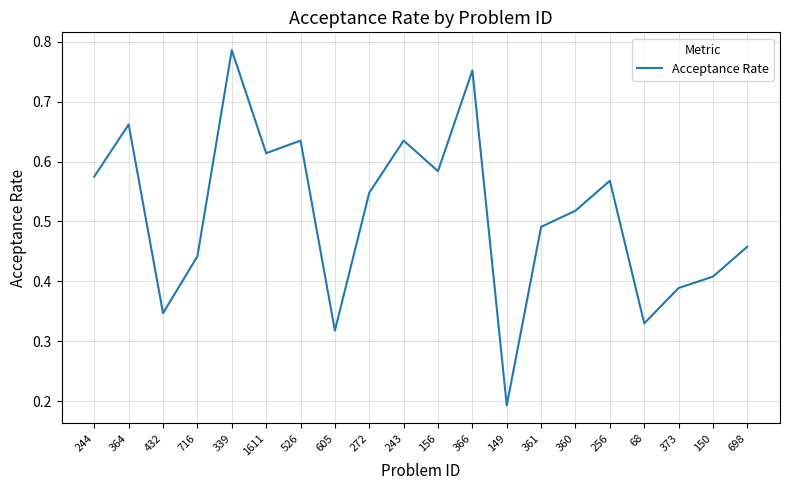

Where is the data nearest to the value 0?

149